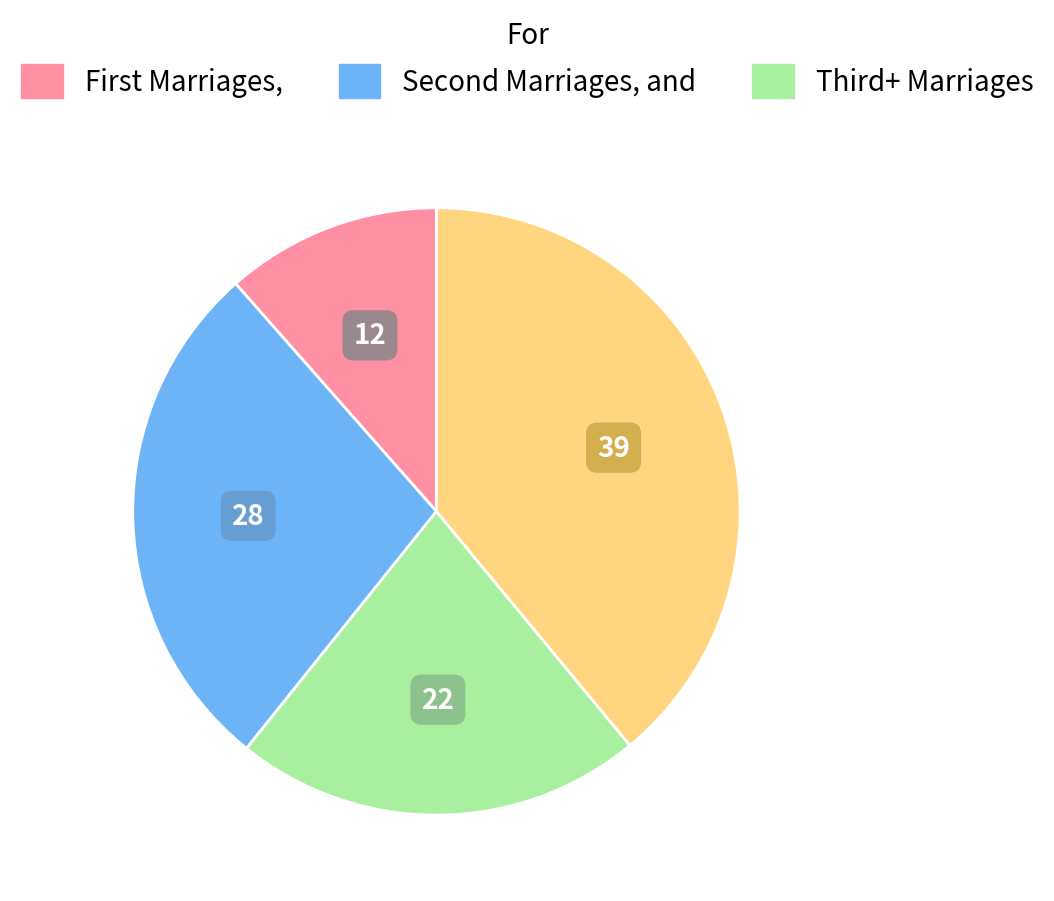

Does any single category account for the majority?

No